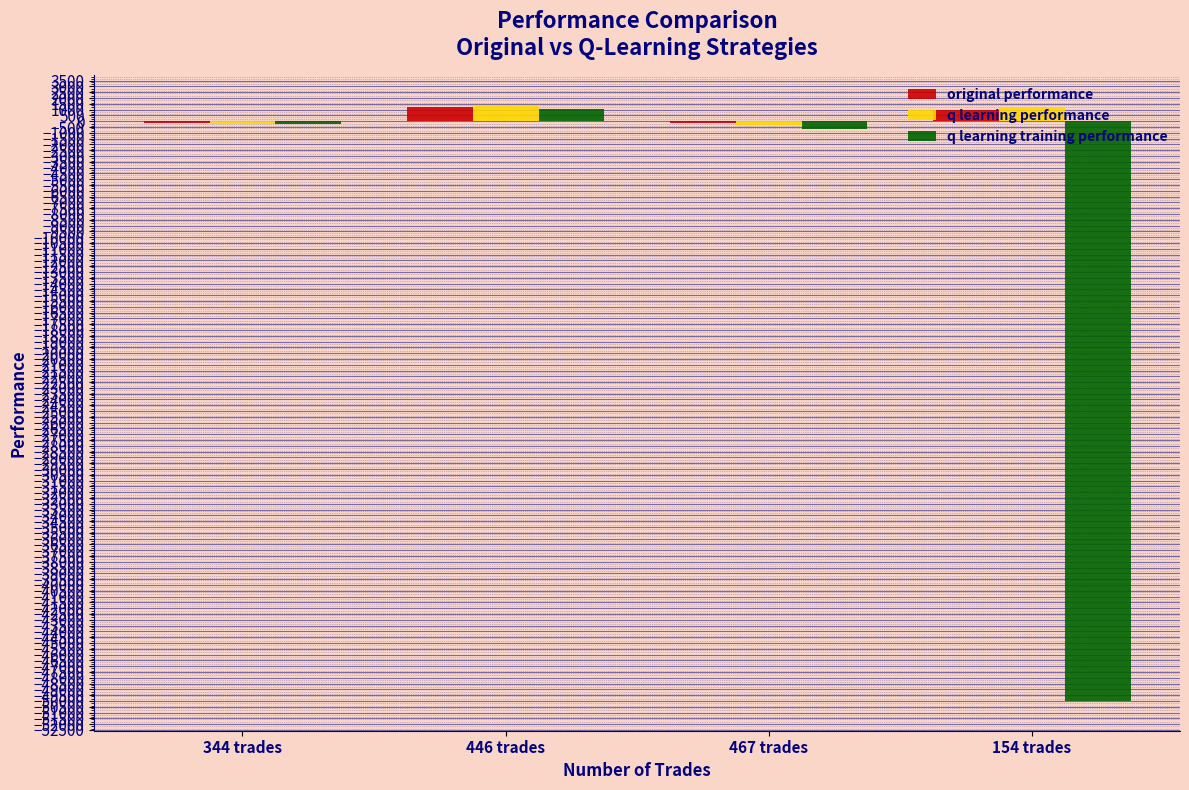

At which label does original performance first exceed 974?

446 trades